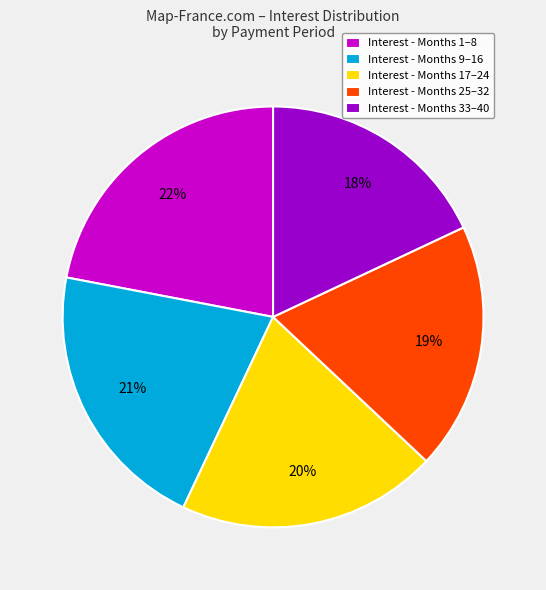

Between Interest - Months 9–16 and Interest - Months 1–8, which is larger?

Interest - Months 1–8